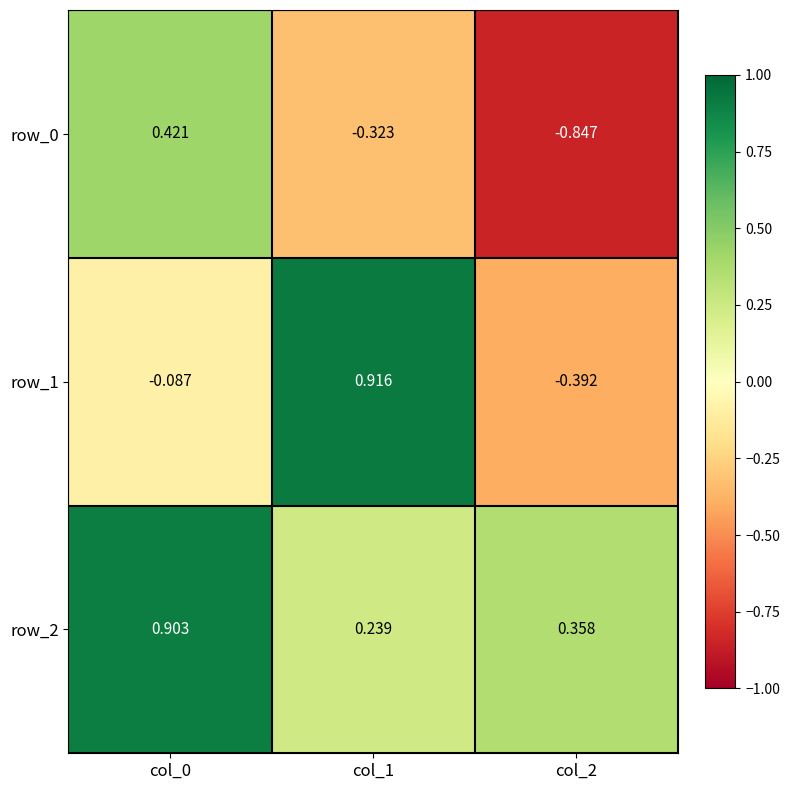

What is the difference between the second highest and minimum values in the row_1 series?

0.3